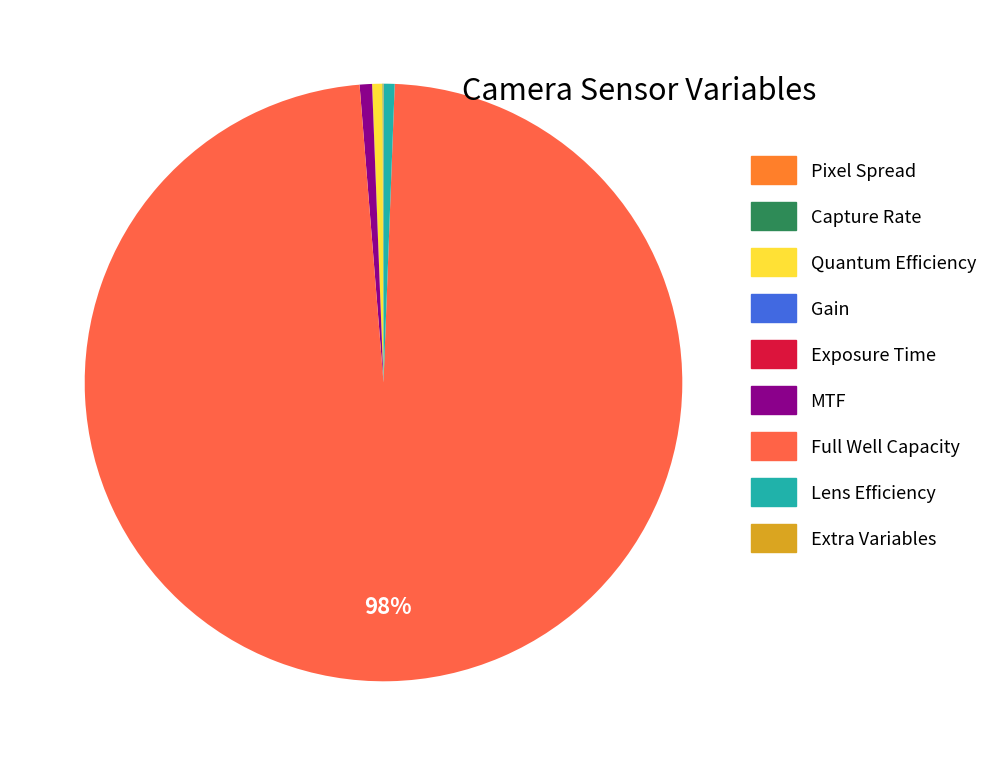

To the nearest percent, what is the average slice percentage?

11%